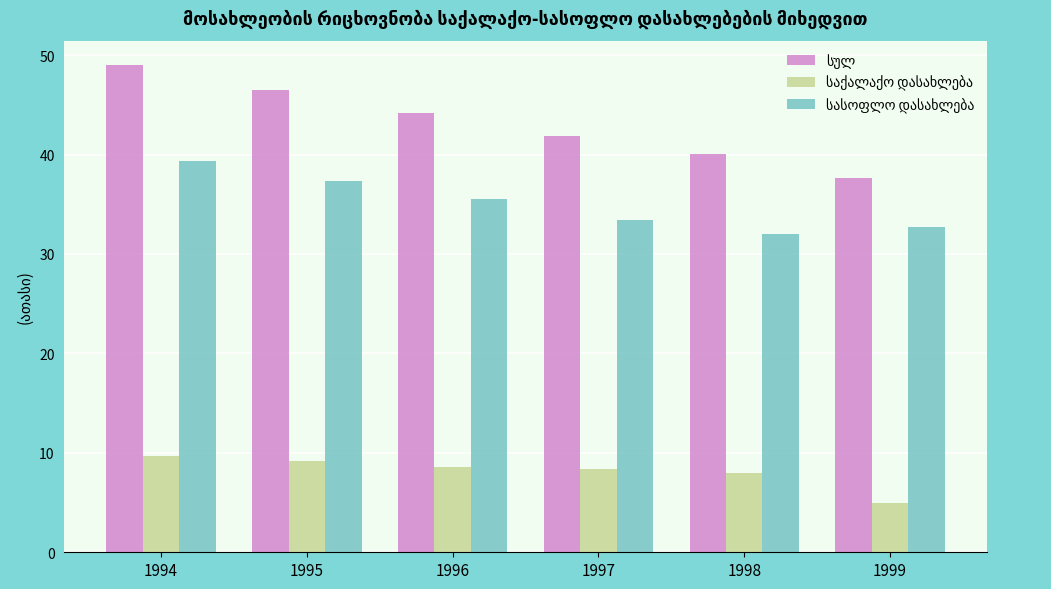

At which category is the sum across all series the highest?

1994